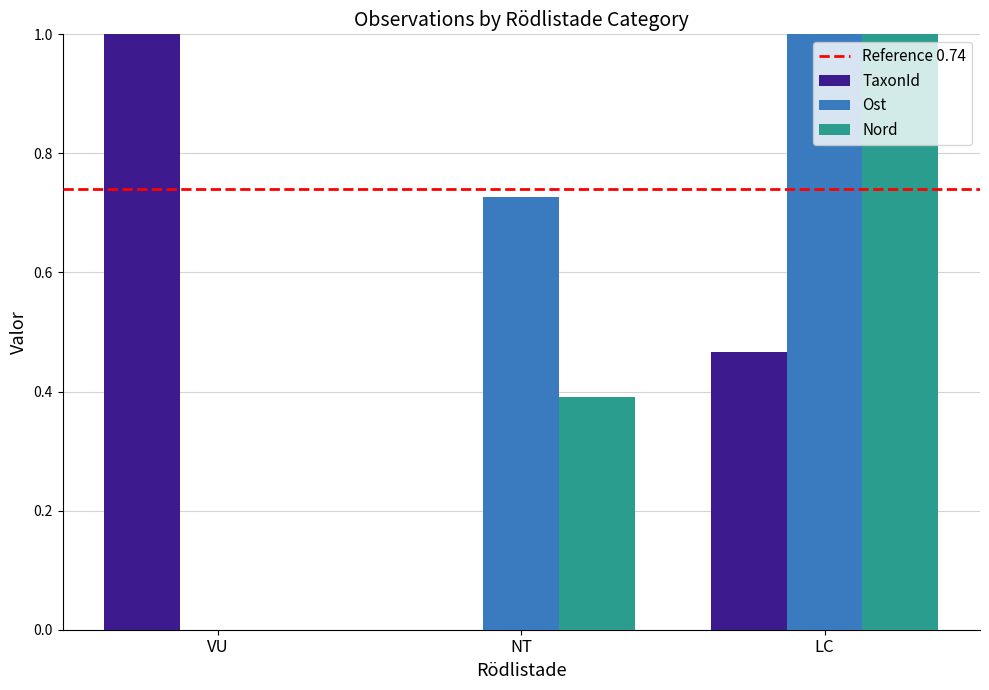

Which series has the largest total across all categories?

Ost